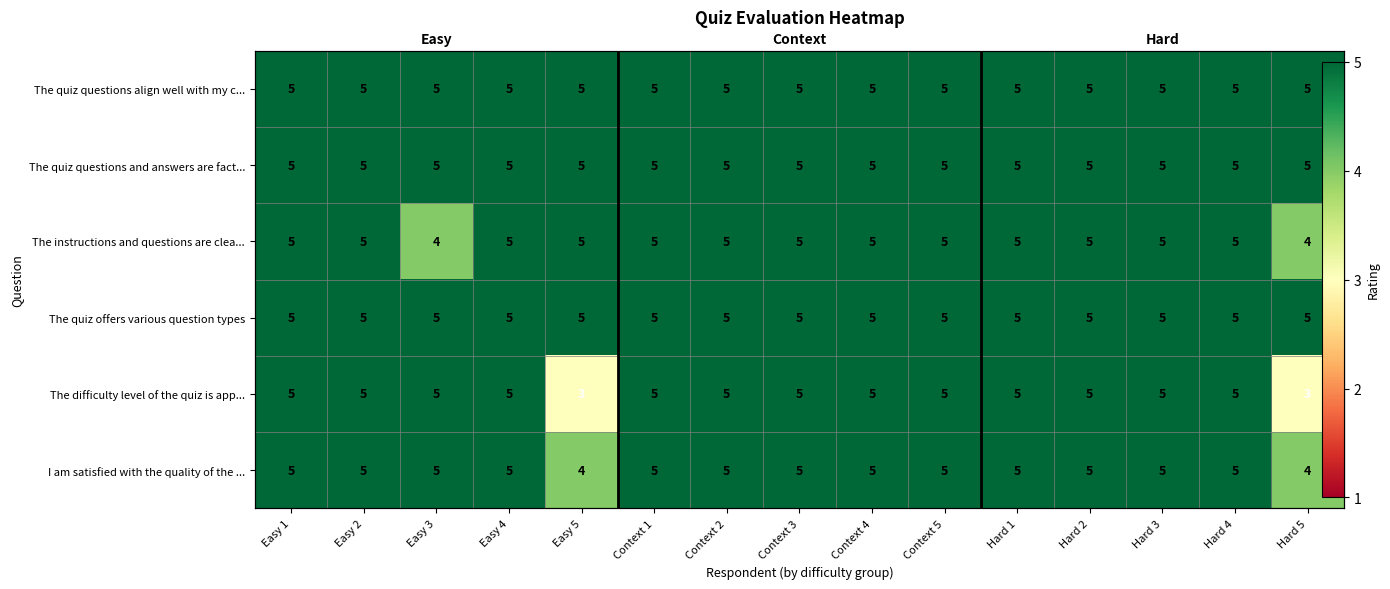

Which category has the lowest value in the The quiz questions and answers are fact... series?

Easy 1